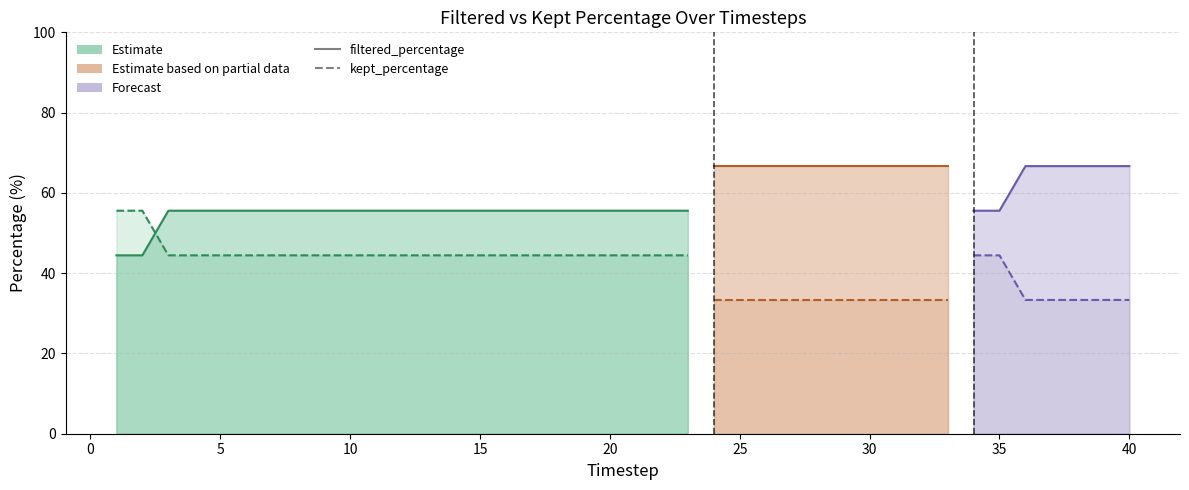

What is the lowest value of the kept_percentage series?

33.3